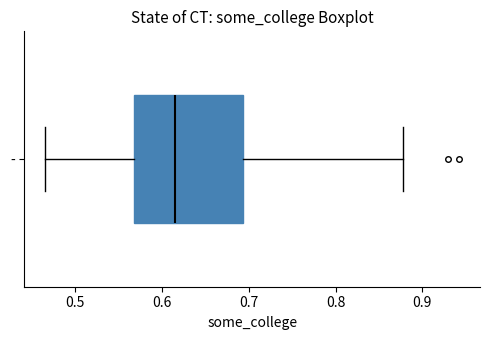

Read this box plot against the x-axis: the position of the median line, the range covered by the box, and the ends of both whiskers. The values are not printed on the chart, so give them approximately, as read against the axis.

median 0.62, box 0.57 to 0.69, whiskers 0.47 to 0.88